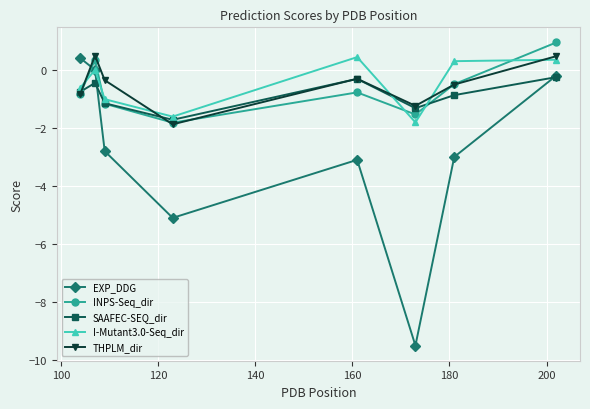

After their last crossing, which series has the higher values: I-Mutant3.0-Seq_dir or INPS-Seq_dir?

INPS-Seq_dir